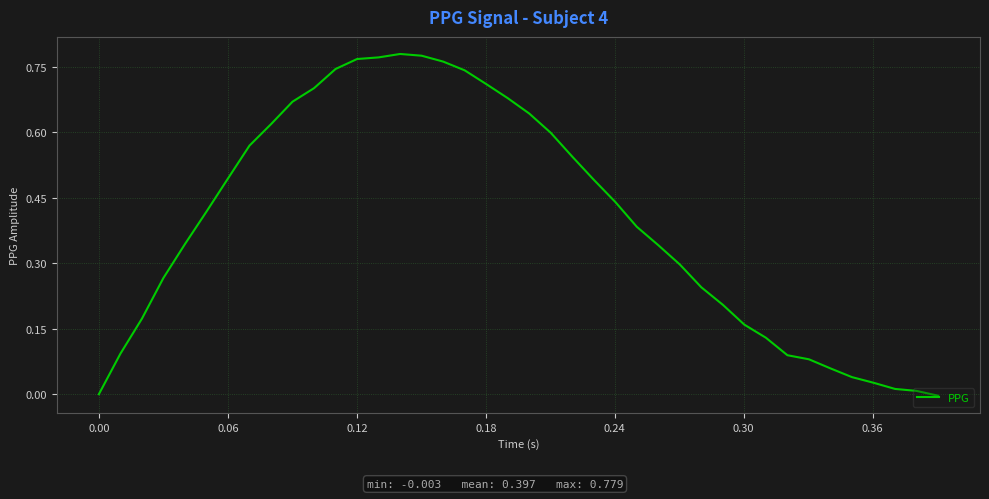

Is this an area chart (filled region under the line)?

No